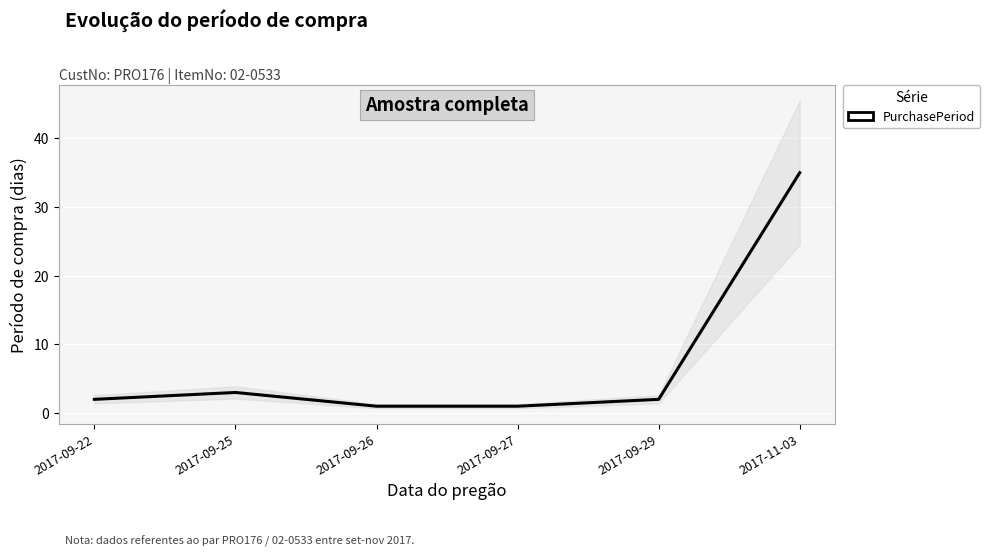

How many lines are shown in the chart?

1